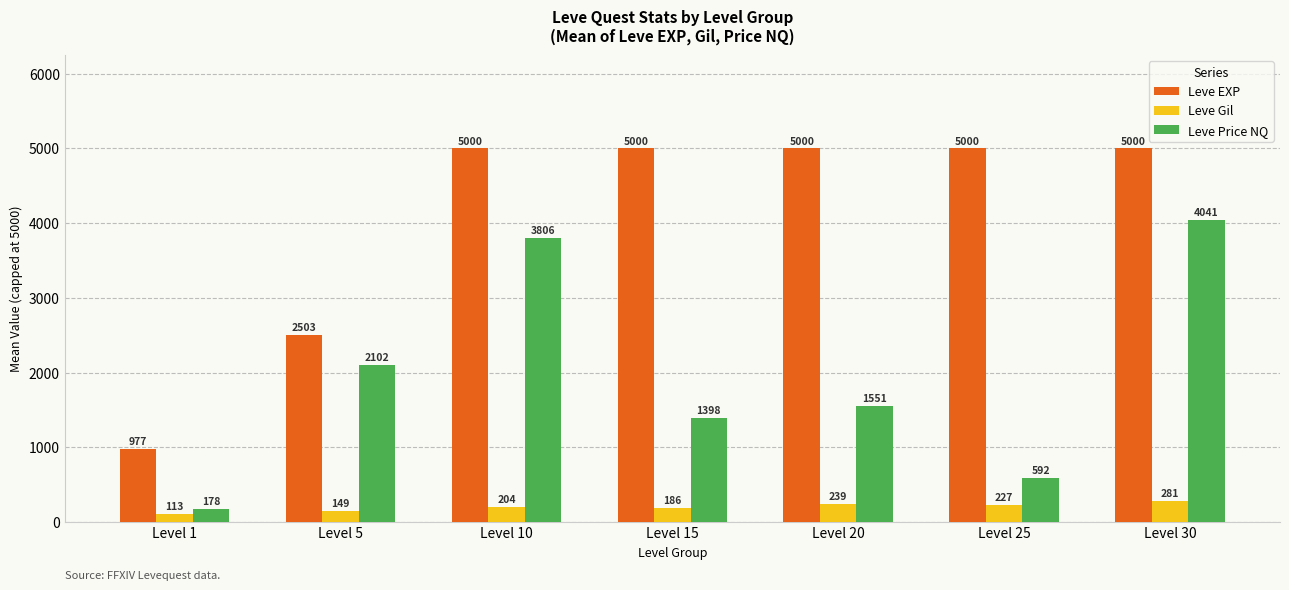

Does the chart contain stacked bars?

No